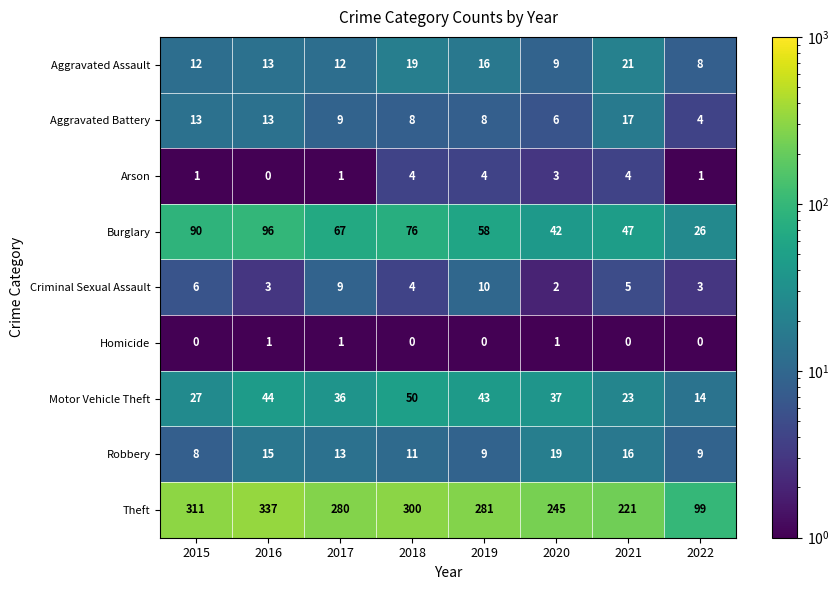

Where is Burglary nearest to the value 61?

2019